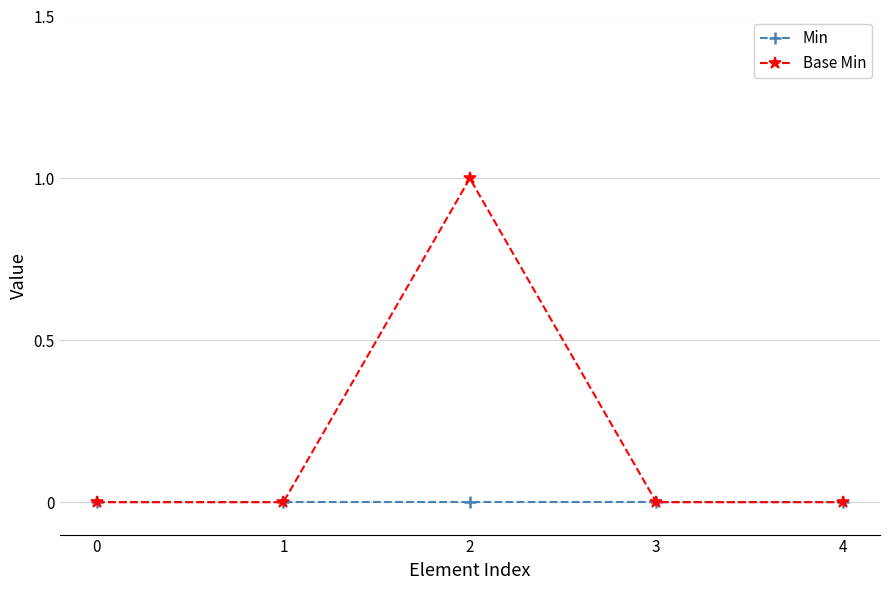

Which series has the widest spread of values?

Base Min